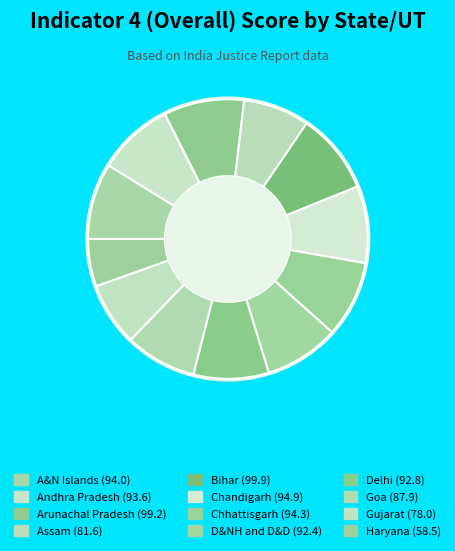

Is there a majority slice in this chart?

No